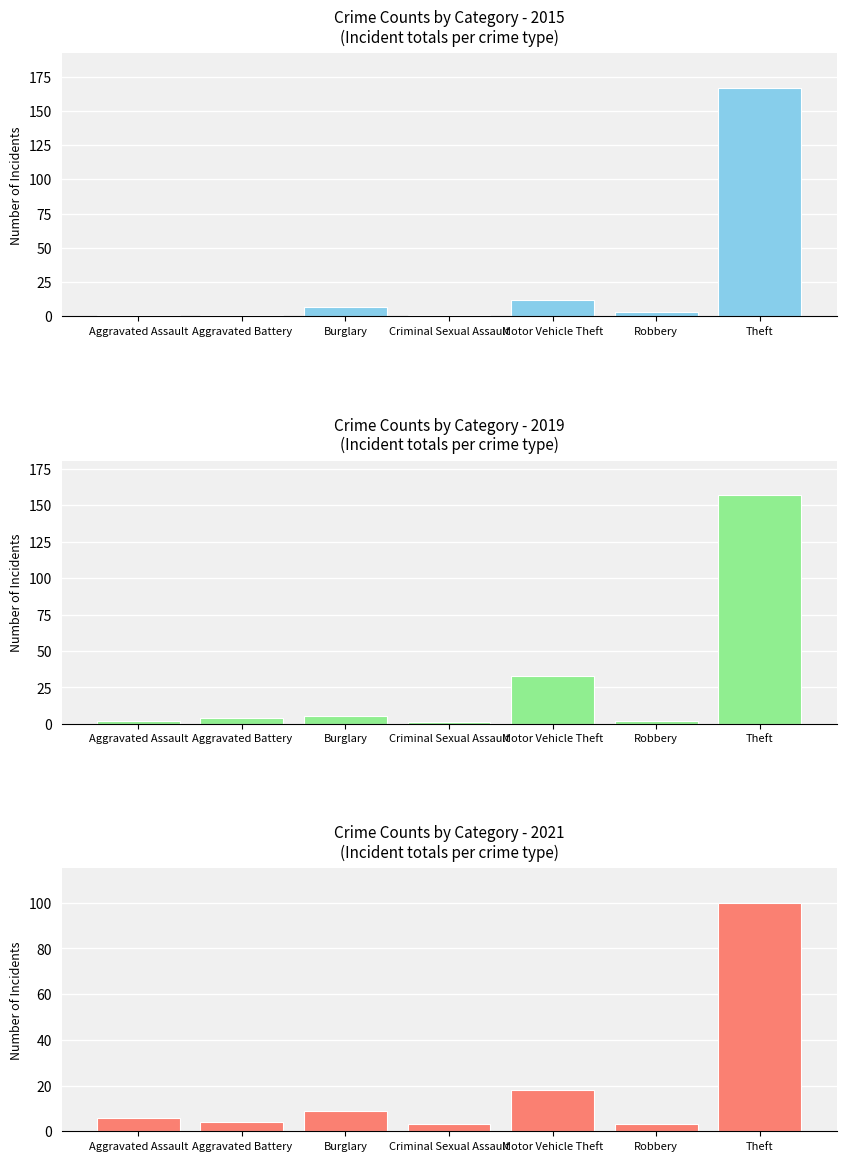

How many series are shown in this chart?

3